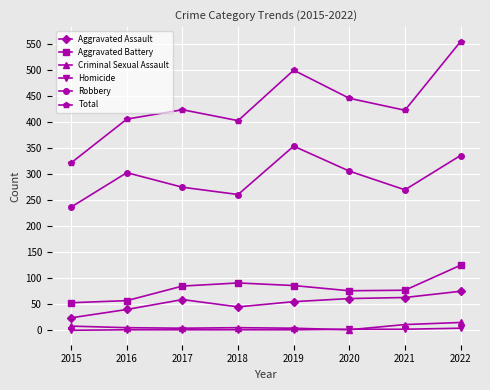

Which category has the highest value across all series?

2022